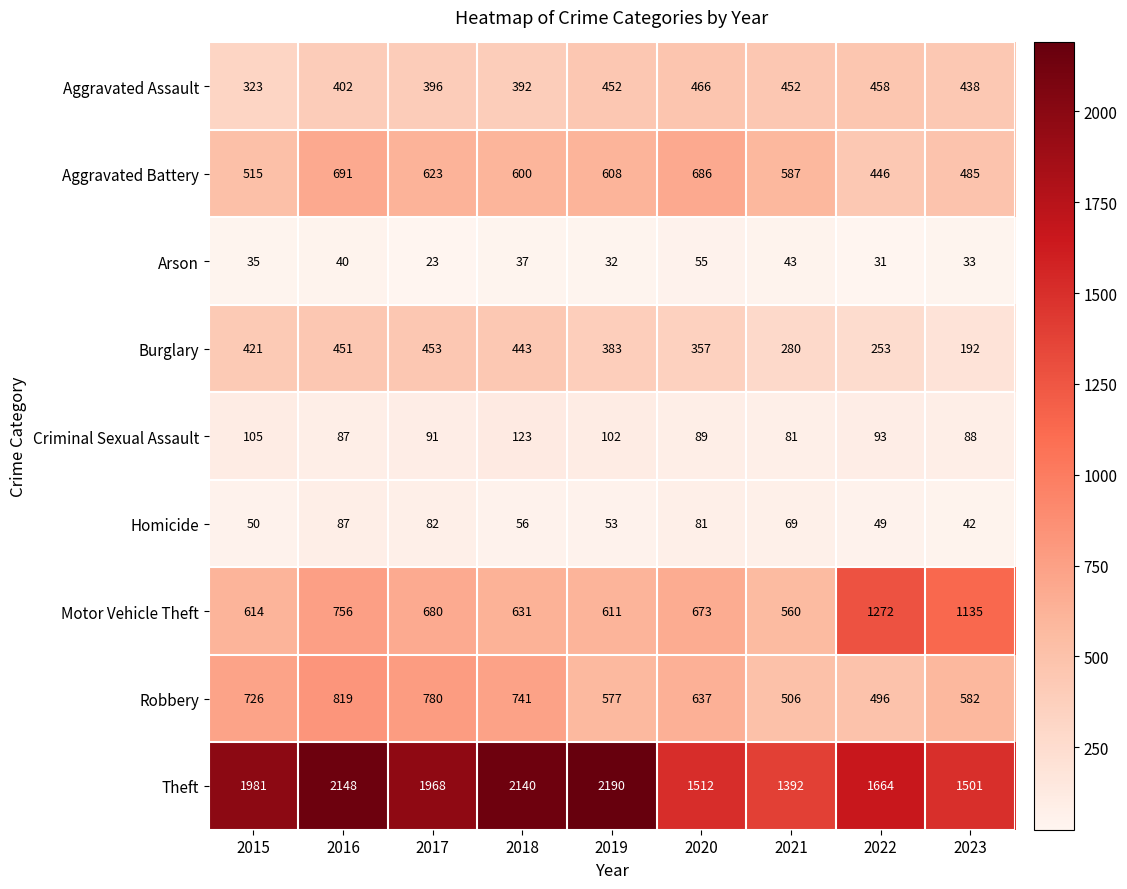

How many series are shown in this chart?

9